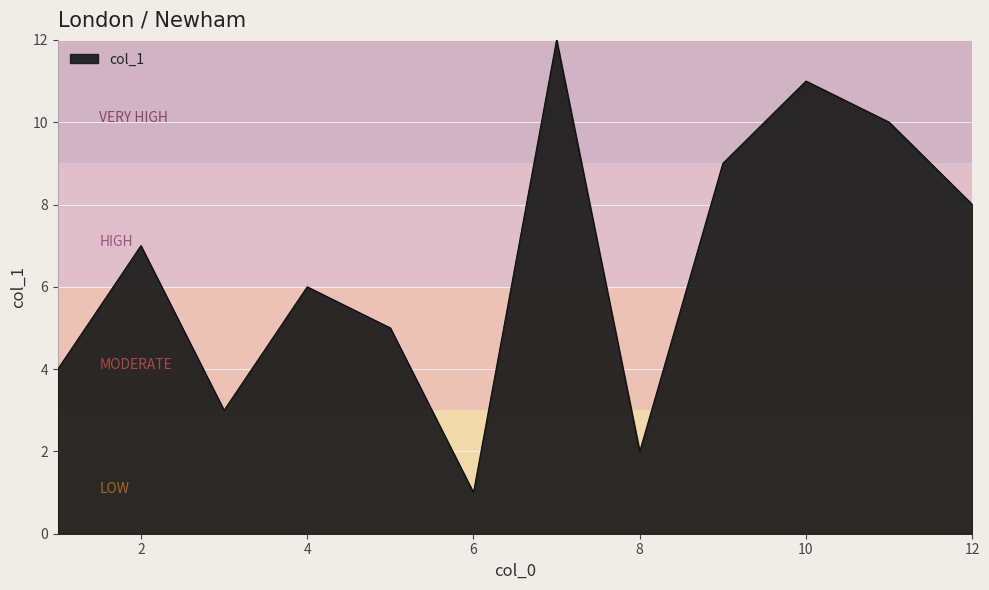

What is the maximum value shown in the chart?

12